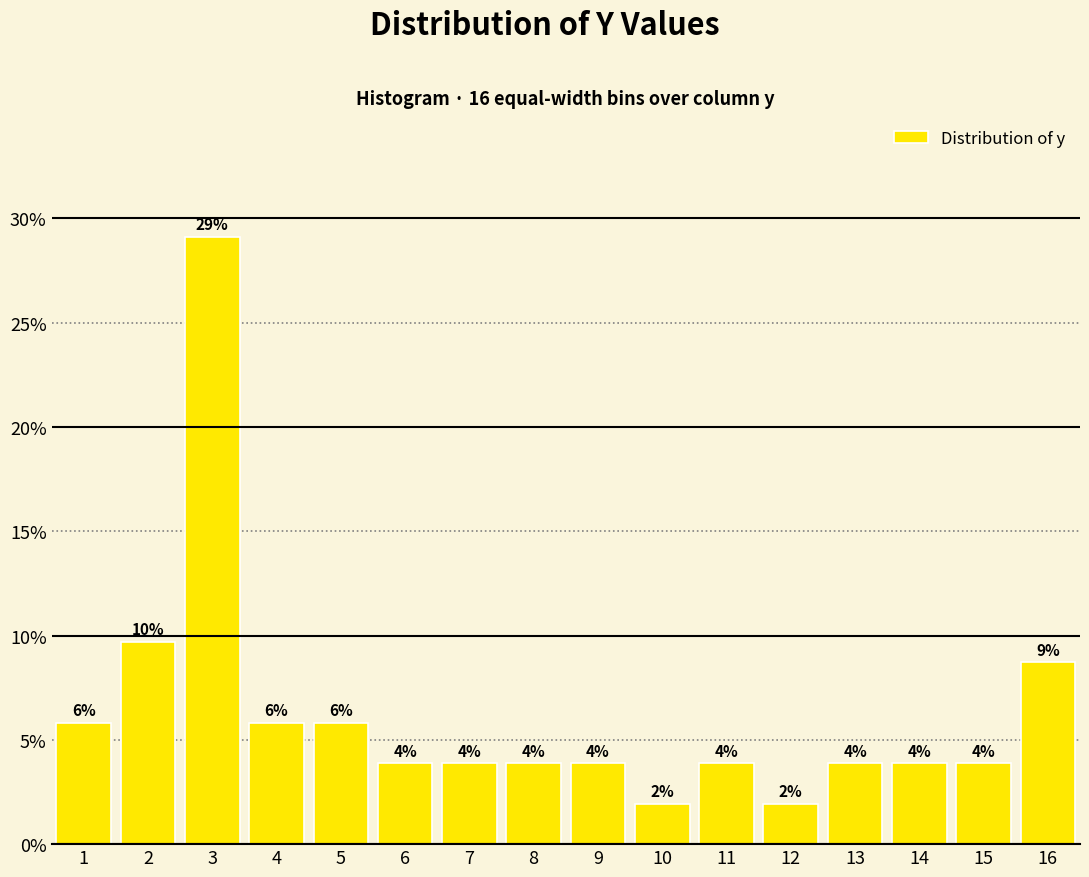

Are the bars horizontal?

No